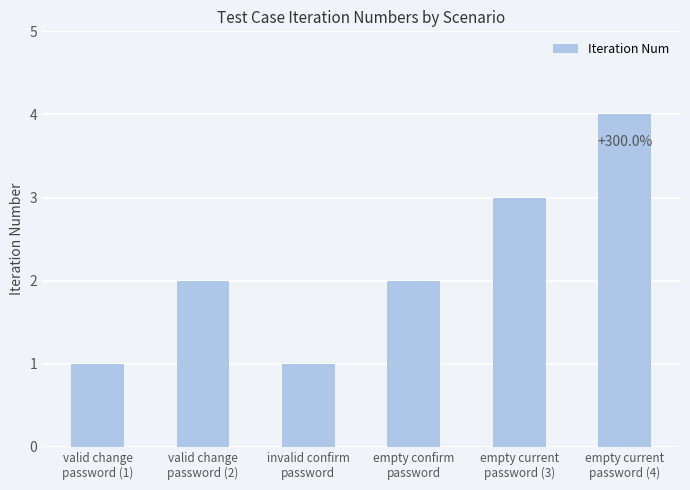

Reading left to right, transcribe all the data shown in this chart.

valid change
password (1)=1	valid change
password (2)=2	invalid confirm
password=1	empty confirm
password=2	empty current
password (3)=3	empty current
password (4)=4